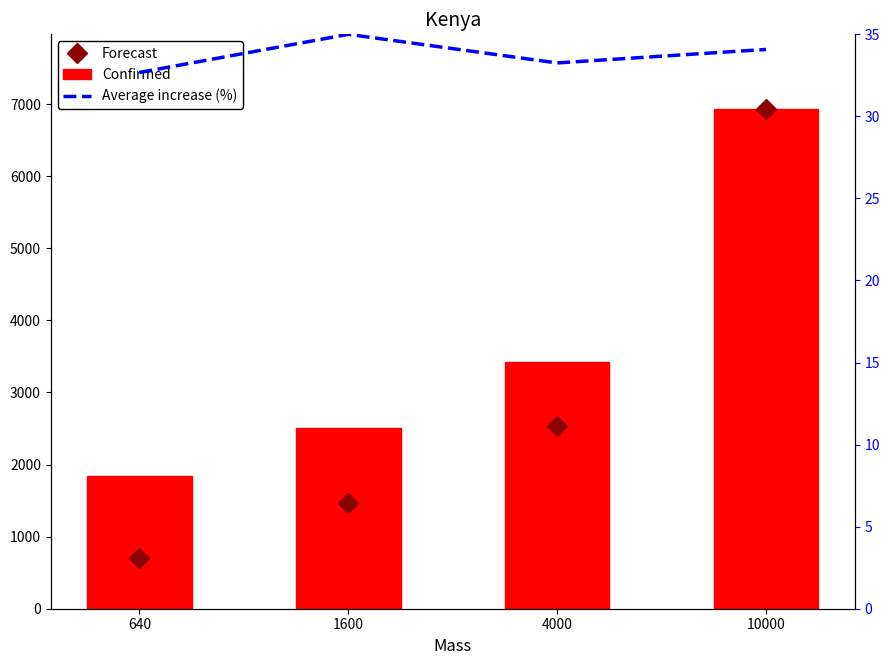

Count the number of categories in the chart.

4